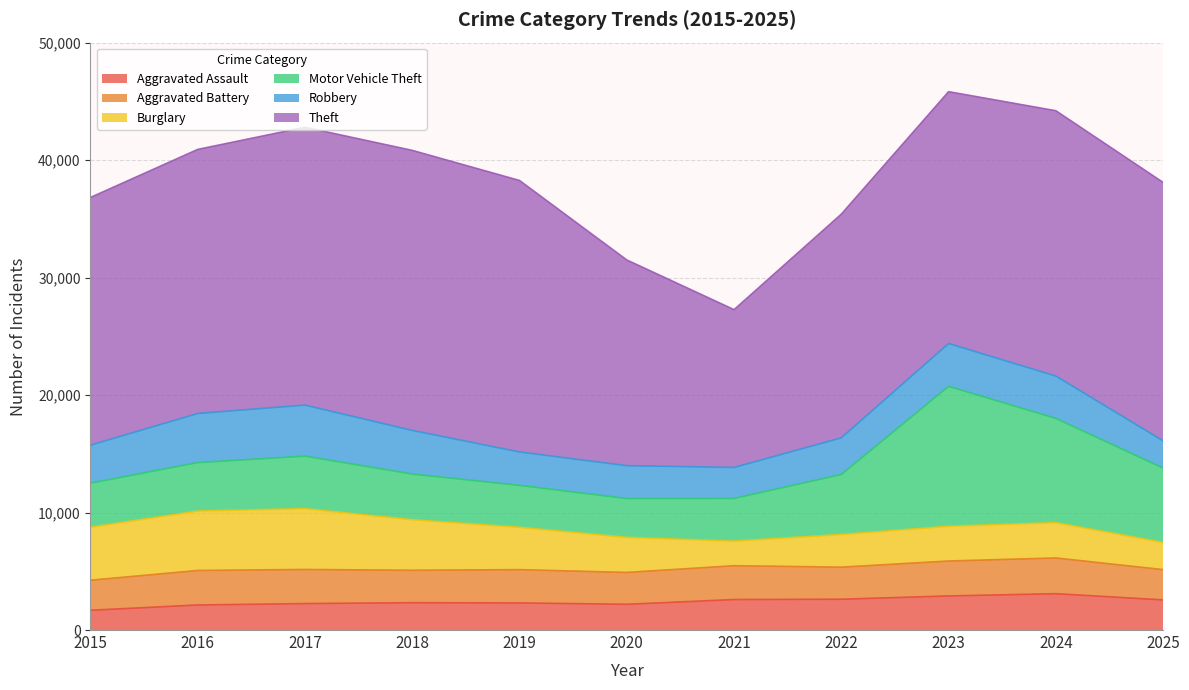

What value does the Motor Vehicle Theft series have at 2018, to the nearest 100?

3900